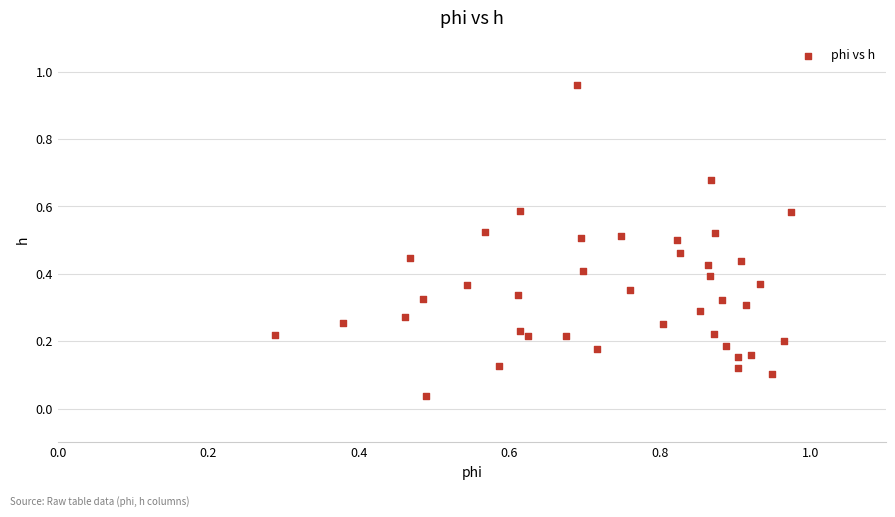

How many points are shown in the scatter plot?

40